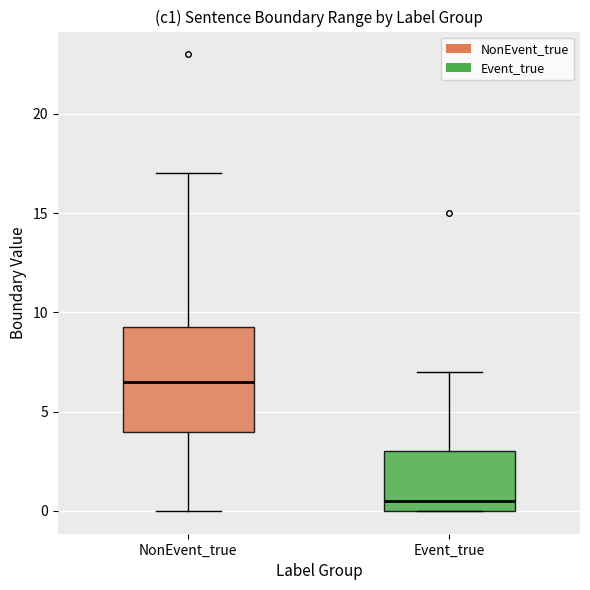

Reading left to right, transcribe this box plot: for each box, give where its median line is, the range the box spans, and where its two whiskers end, as read against the y-axis. The values are not printed on the chart, so give them approximately, as read against the axis.

NonEvent_true: median 6.5, box 4.0 to 9.5, whiskers 0.0 to 17.0
Event_true: median 0.5, box 0.0 to 3.0, whiskers 0.0 to 7.0